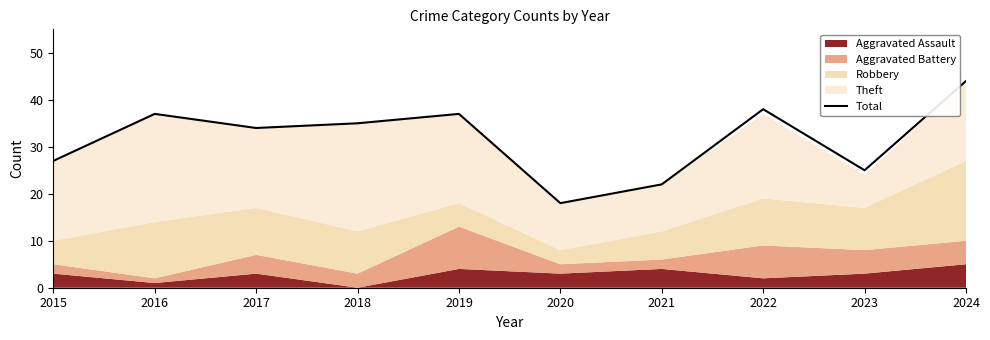

Does the chart have visible grid lines?

No